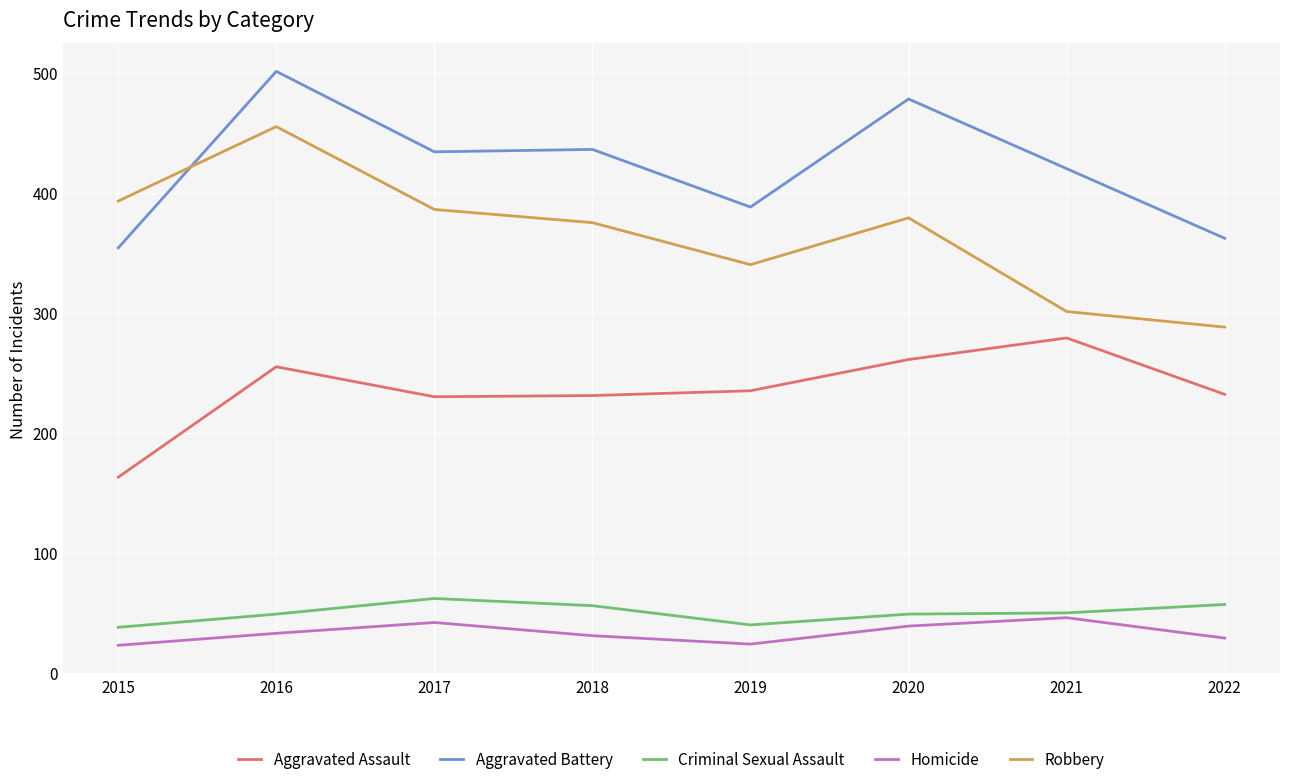

How many distinct data groups are displayed?

5